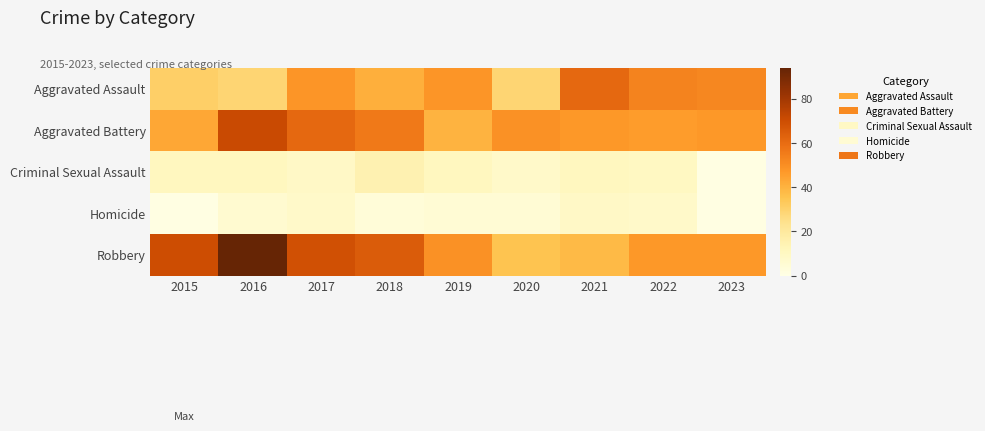

Count the number of categories in the chart.

9